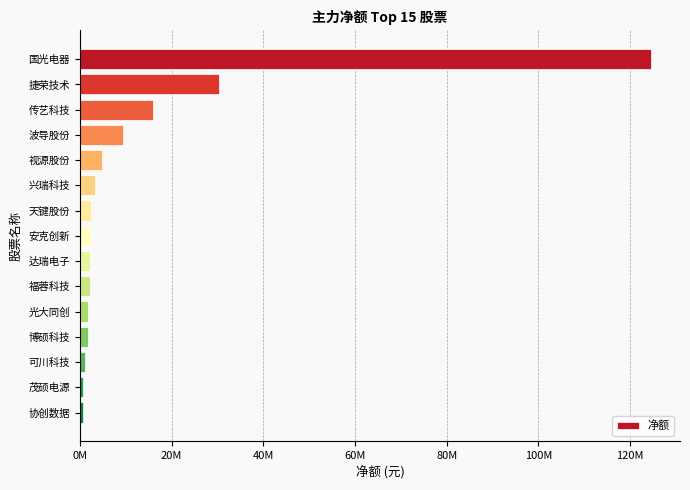

What is the difference between the second highest and second lowest values?

29603589